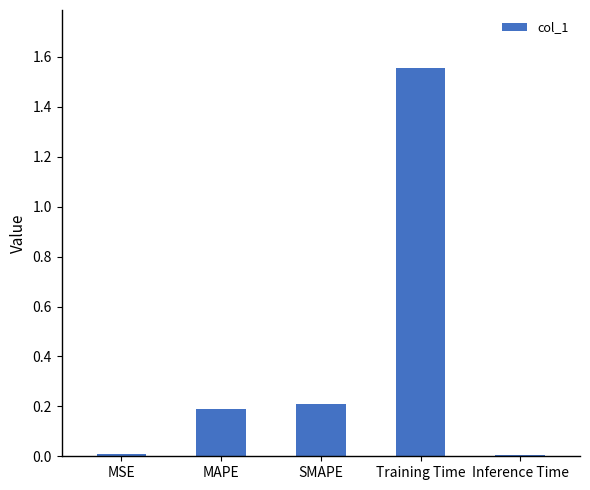

Between Inference Time and SMAPE, which is larger?

SMAPE